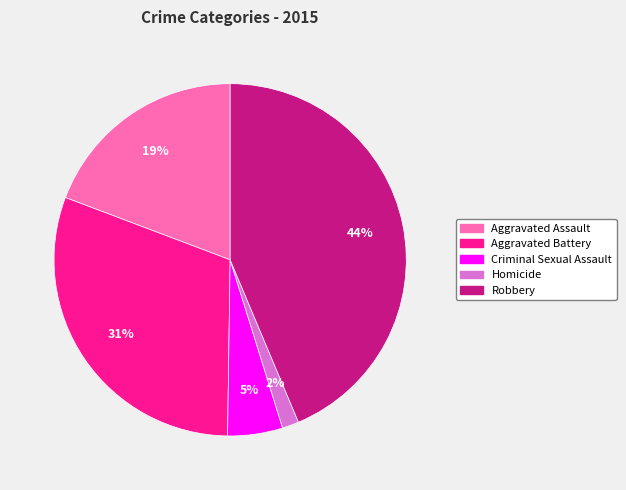

To the nearest percent, what percentage of the pie is Homicide?

2%